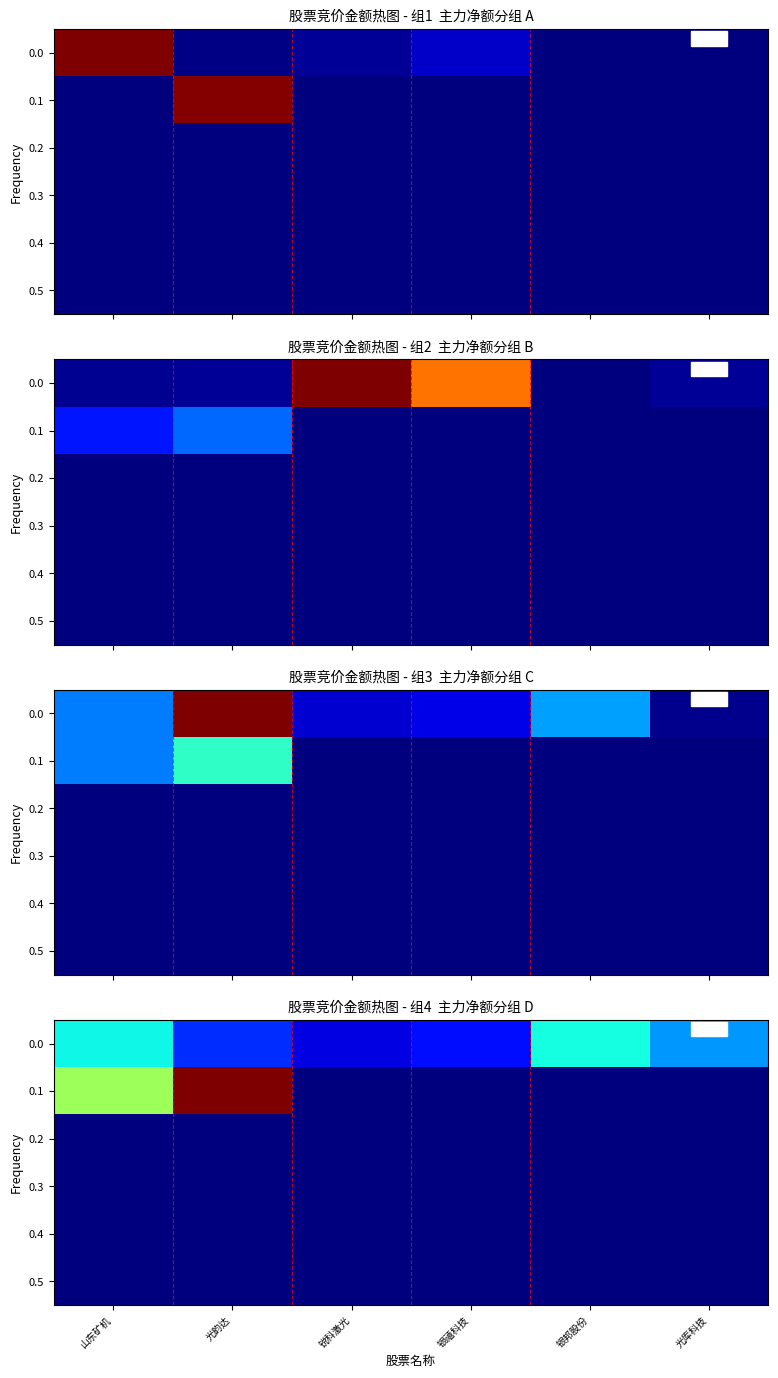

List the labels in order of 0.4 value, smallest first.

山东矿机, 光韵达, 锐科激光, 银禧科技, 银邦股份, 光库科技